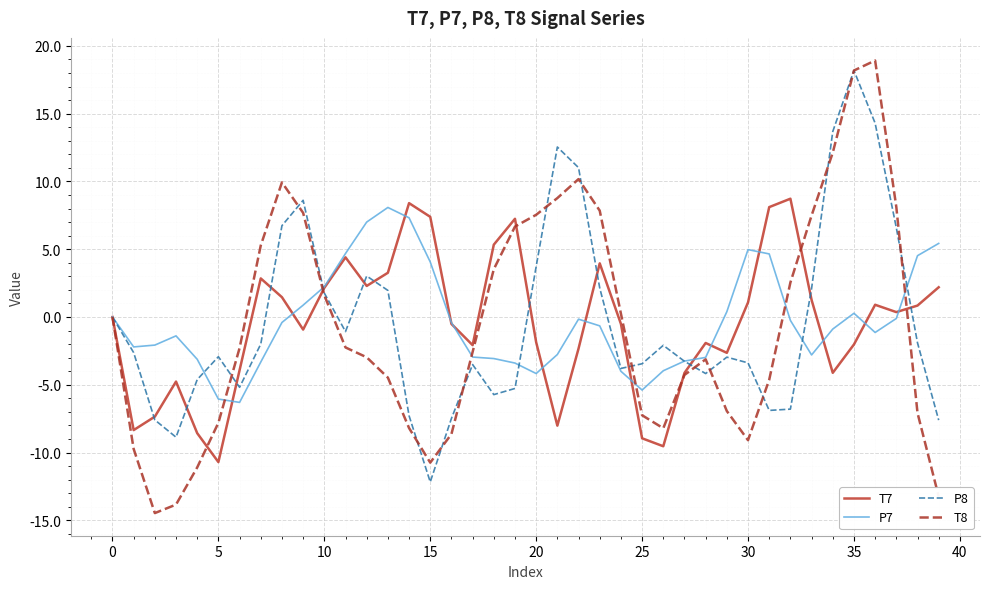

What are all the series names shown in the legend?

T7, P7, P8, T8